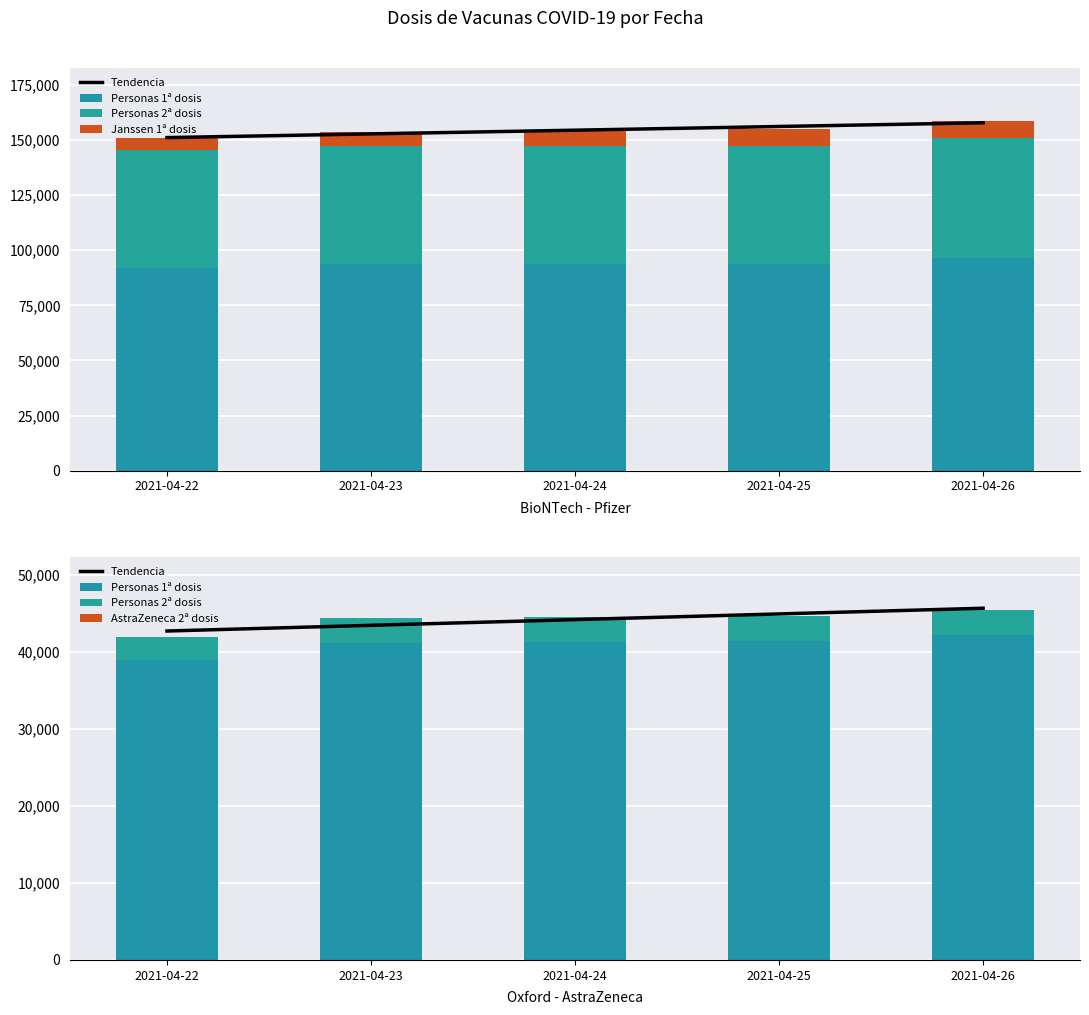

What is the average value of the Personas 2ª dosis series?

3199.4